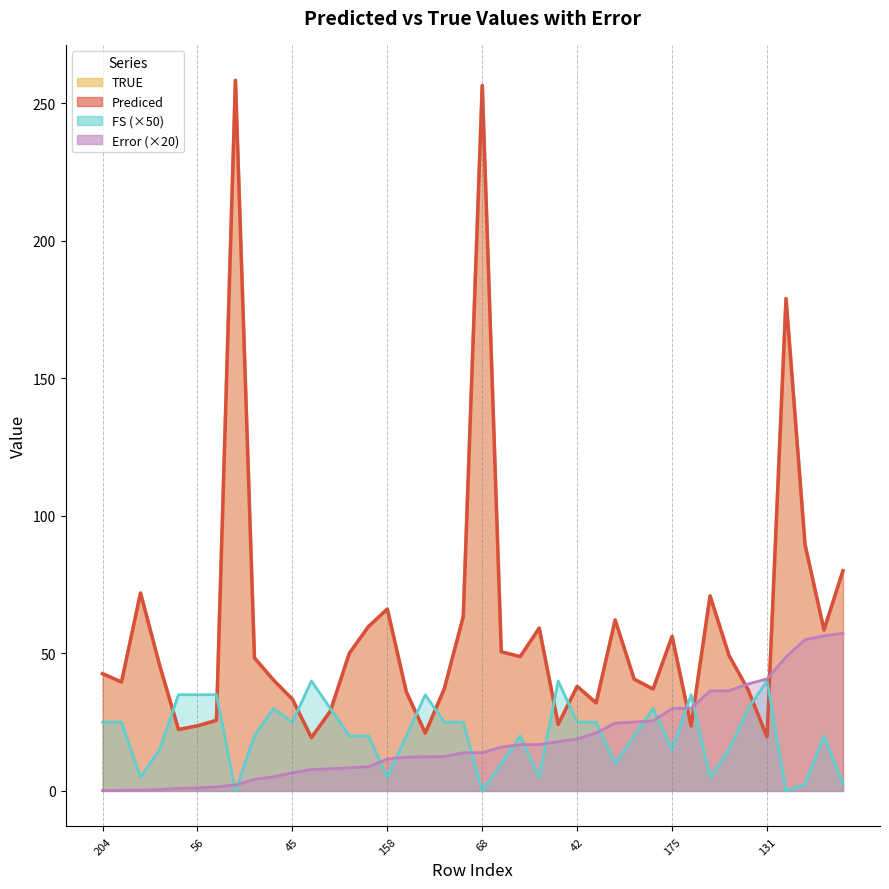

At which category is the sum across all series the highest?

68